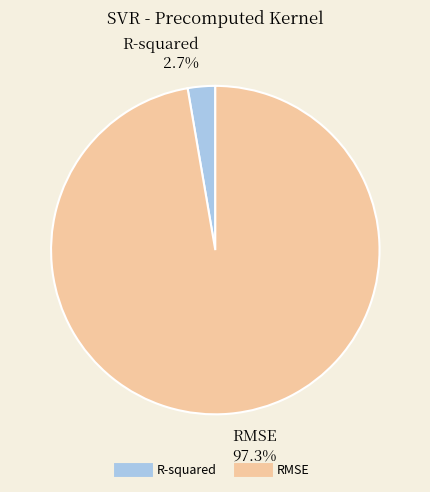

What percentage is NOT represented by R-squared?

97.3%